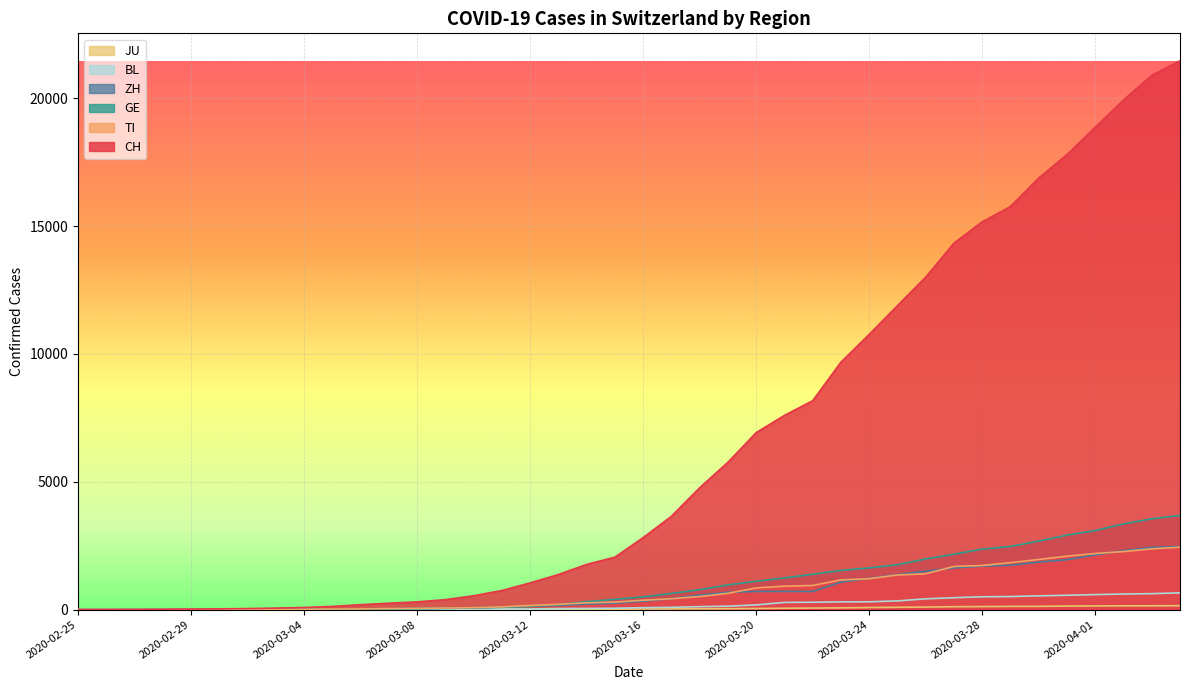

How many distinct data groups are displayed?

6